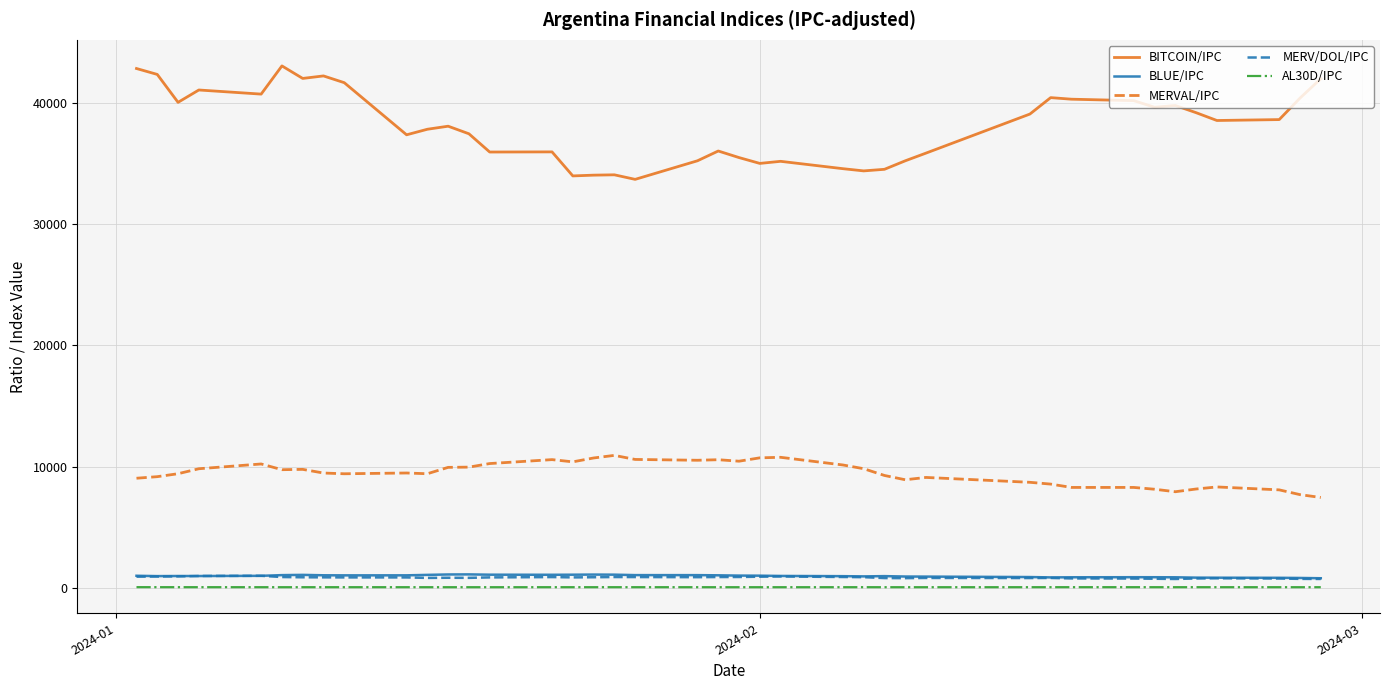

True or false: MERV/DOL/IPC and MERVAL/IPC cross at least once.

False